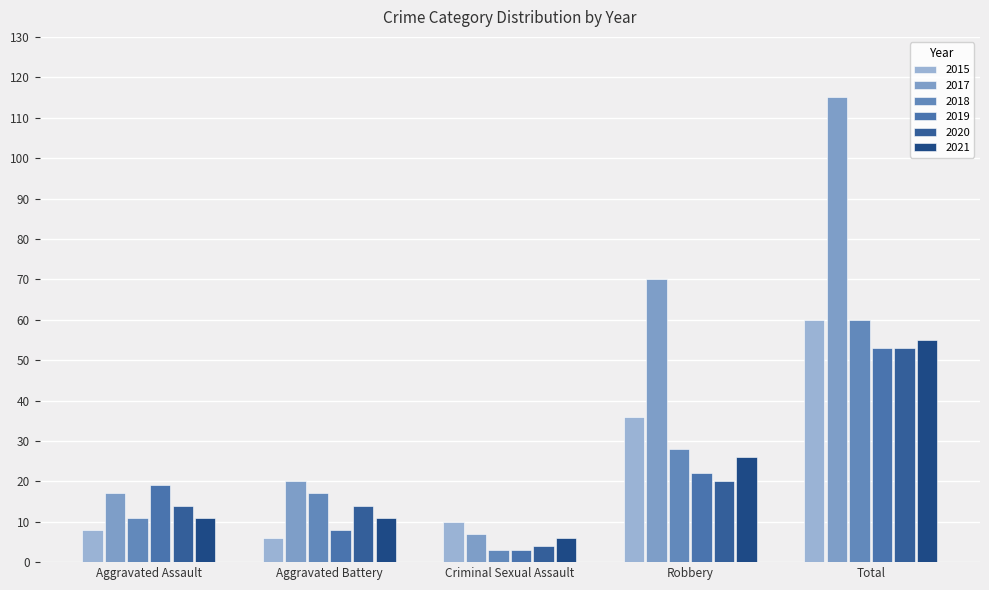

Between Aggravated Assault and Robbery, which is larger?

Robbery